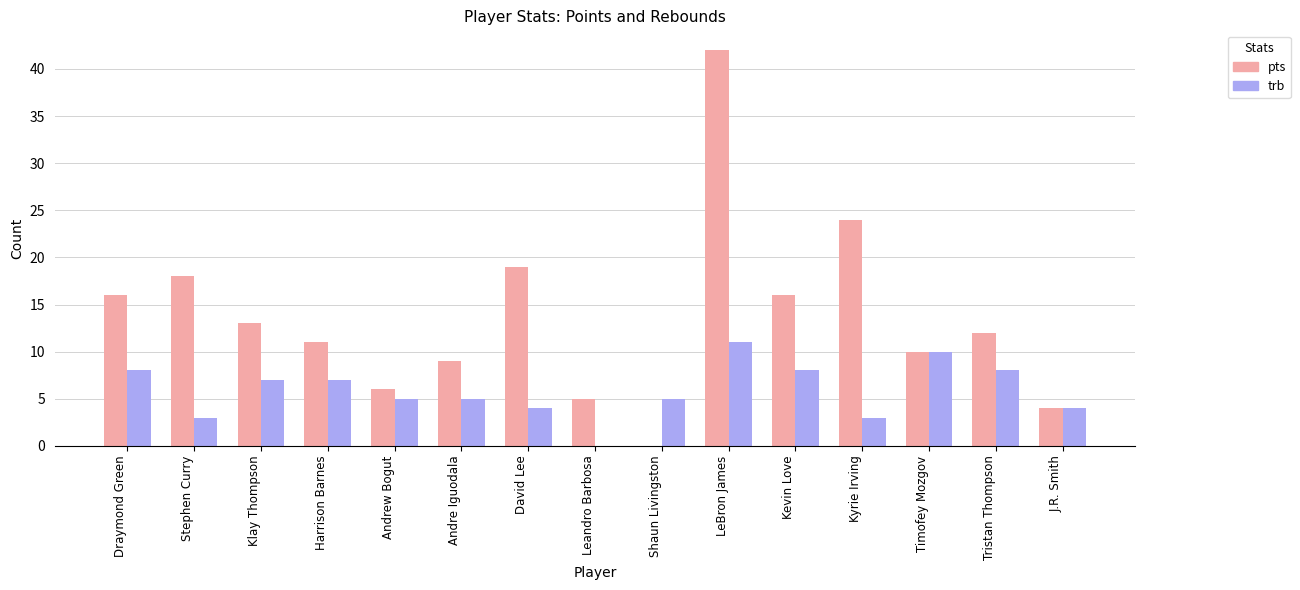

What is the total value across all series at Harrison Barnes?

18